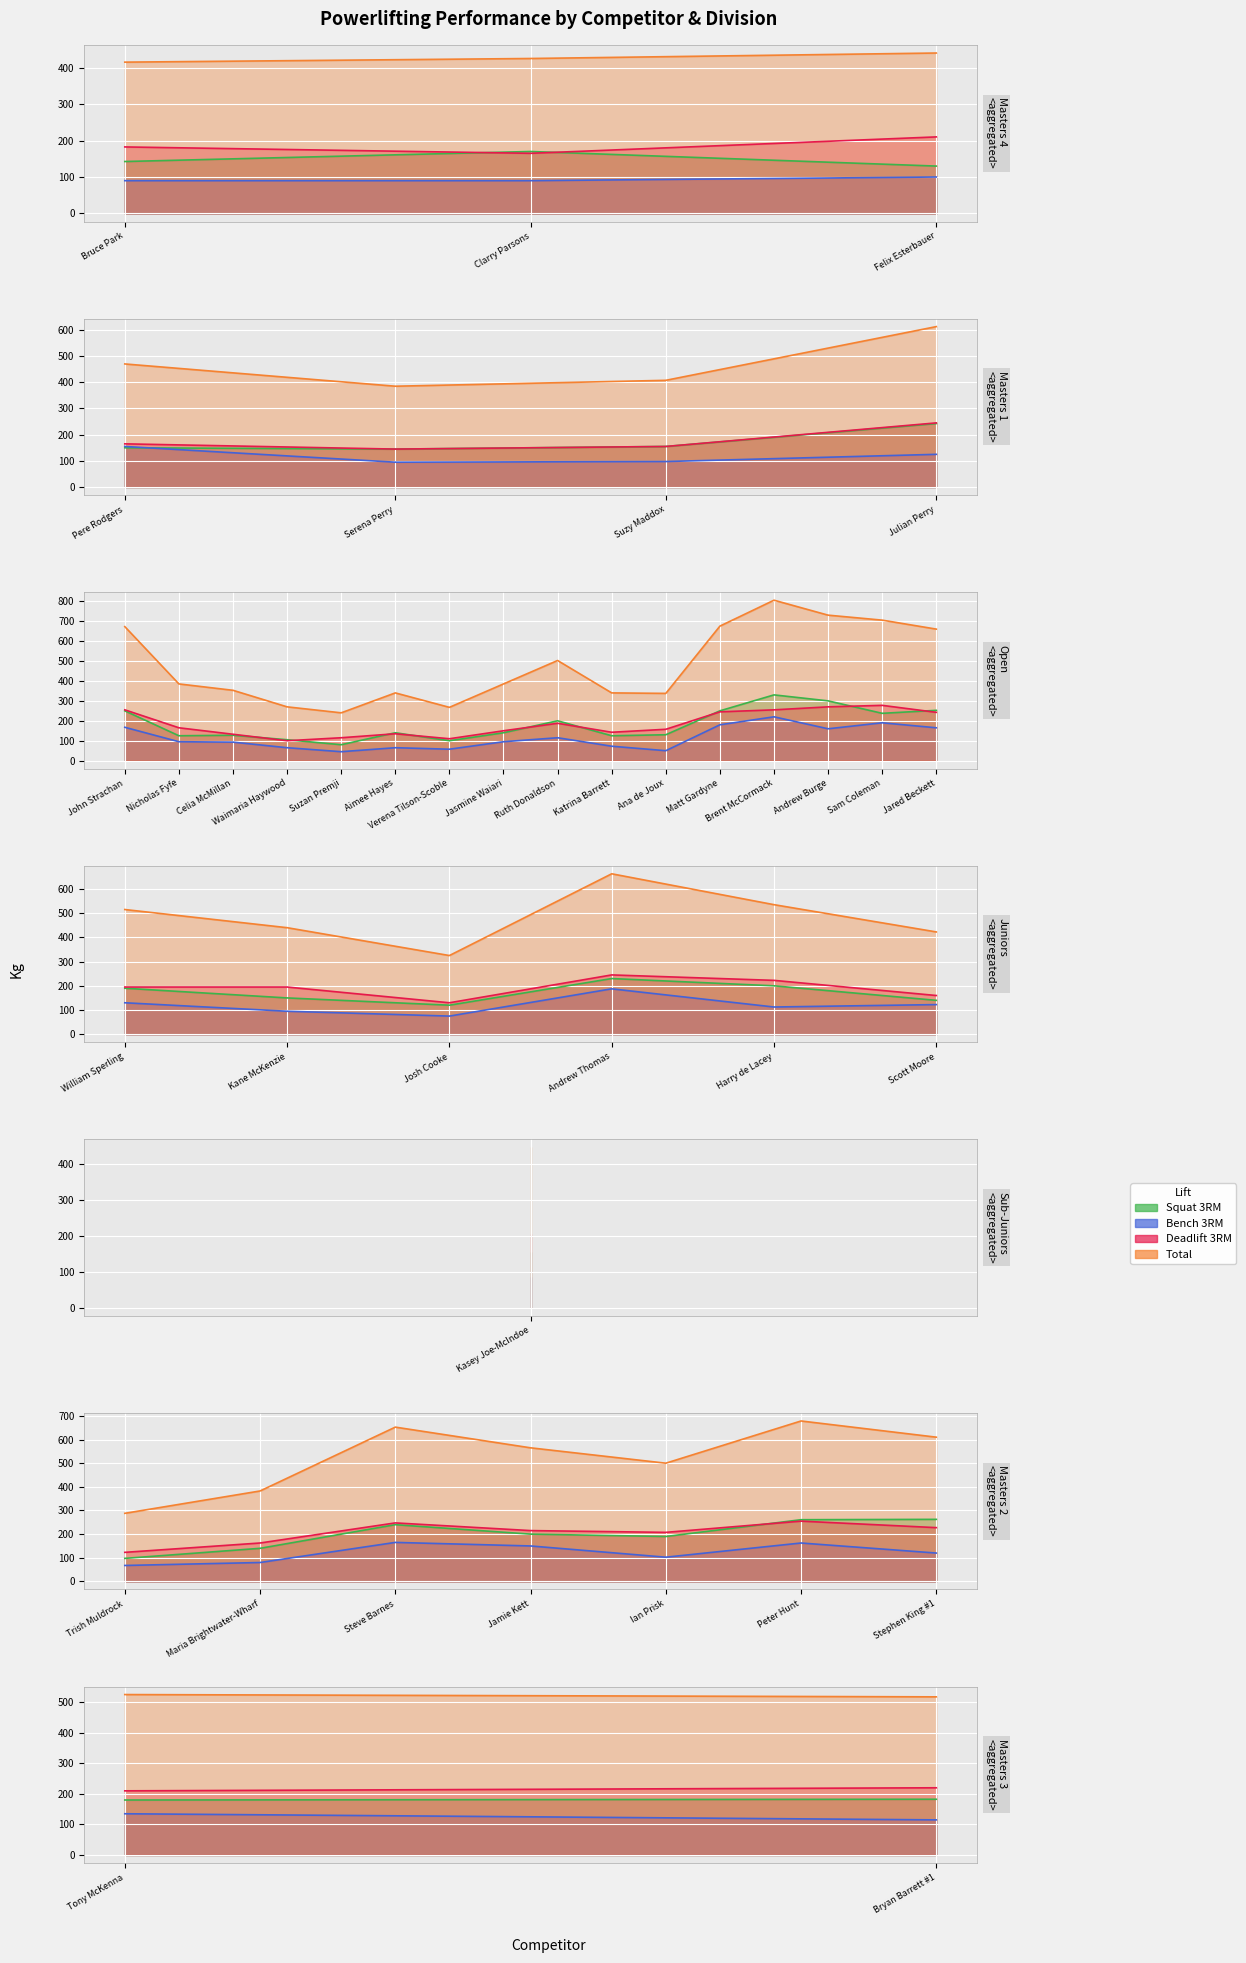

How many interior local valleys does the Best3DeadliftKg series have?

11